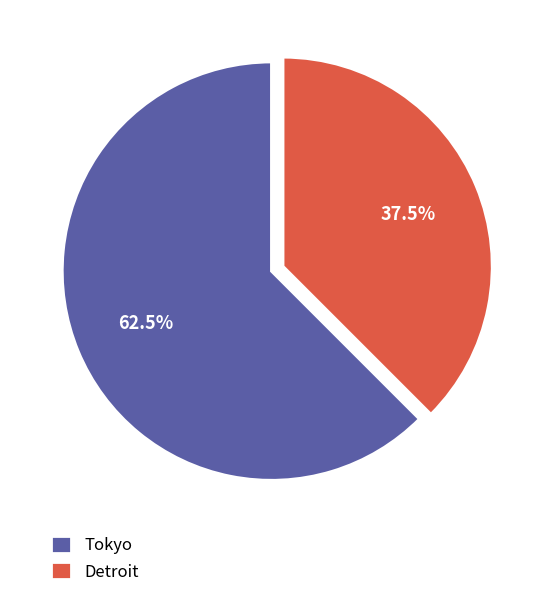

Count the number of slices in the pie.

2